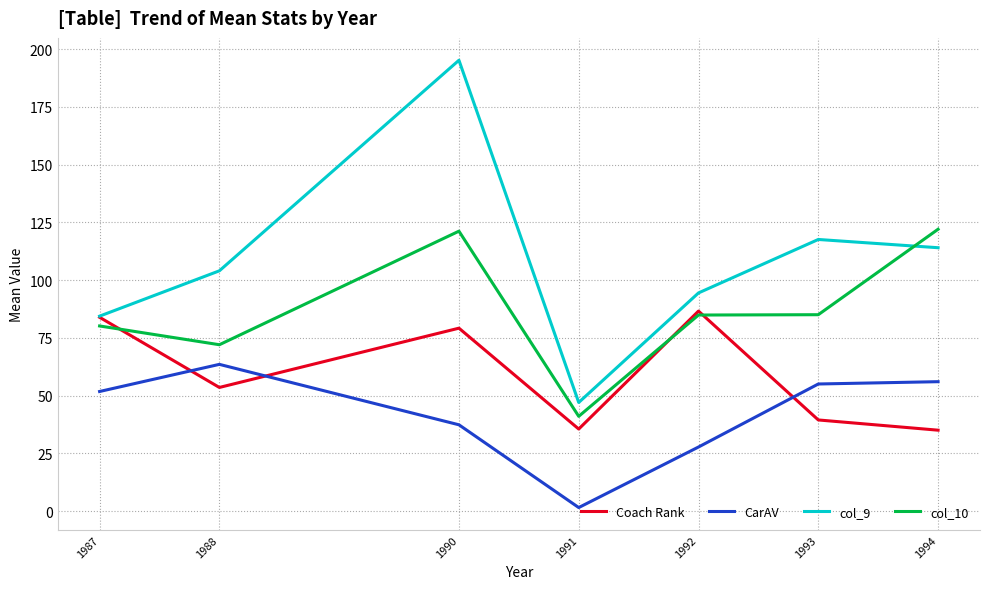

The value of Coach Rank at 1988 is 53.5. True or false?

True